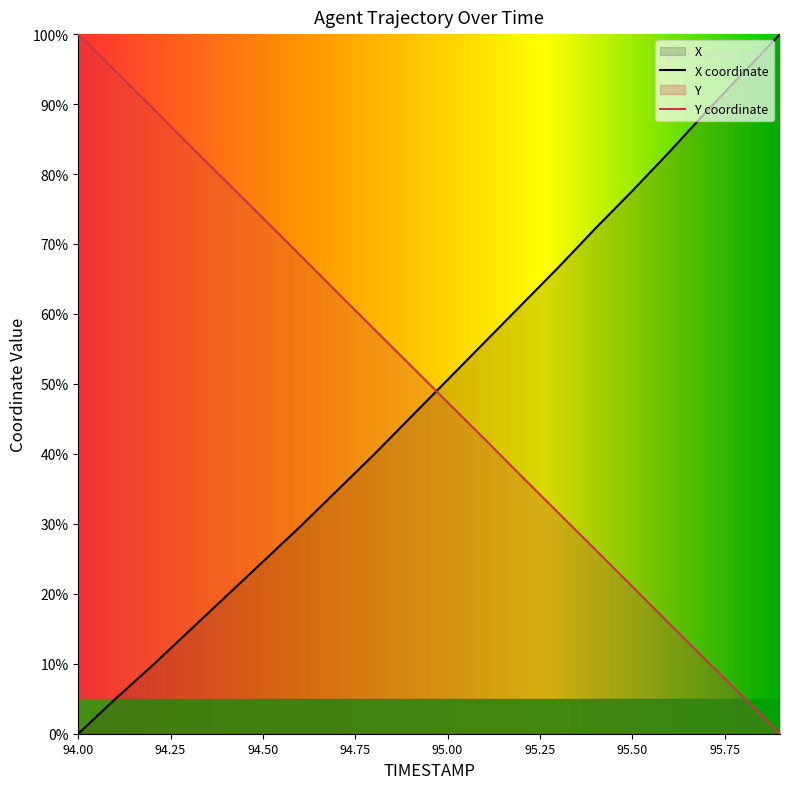

Rank the categories by Y value from lowest to highest.

95.9, 95.8, 95.7, 95.6, 95.5, 95.4, 95.3, 95.2, 95.1, 95.0, 94.9, 94.8, 94.7, 94.6, 94.5, 94.4, 94.3, 94.2, 94.1, 94.0